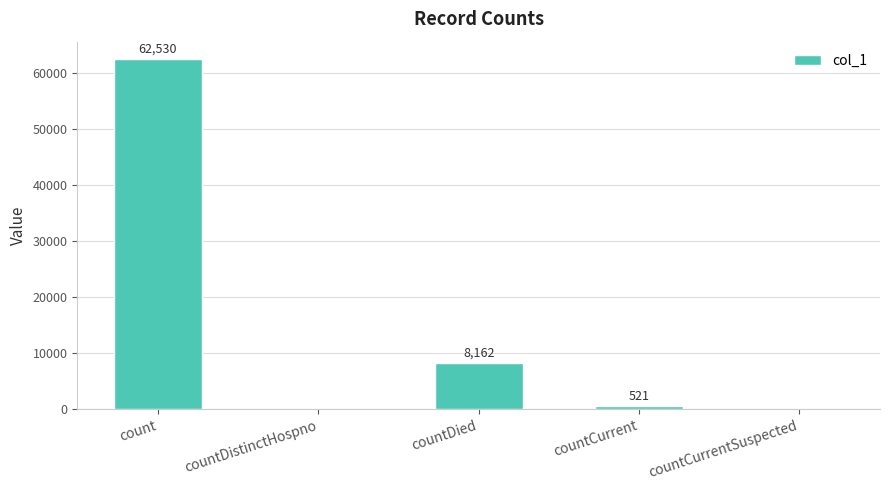

Reading left to right, extract all data points from this chart.

62530	0	8162	521	0